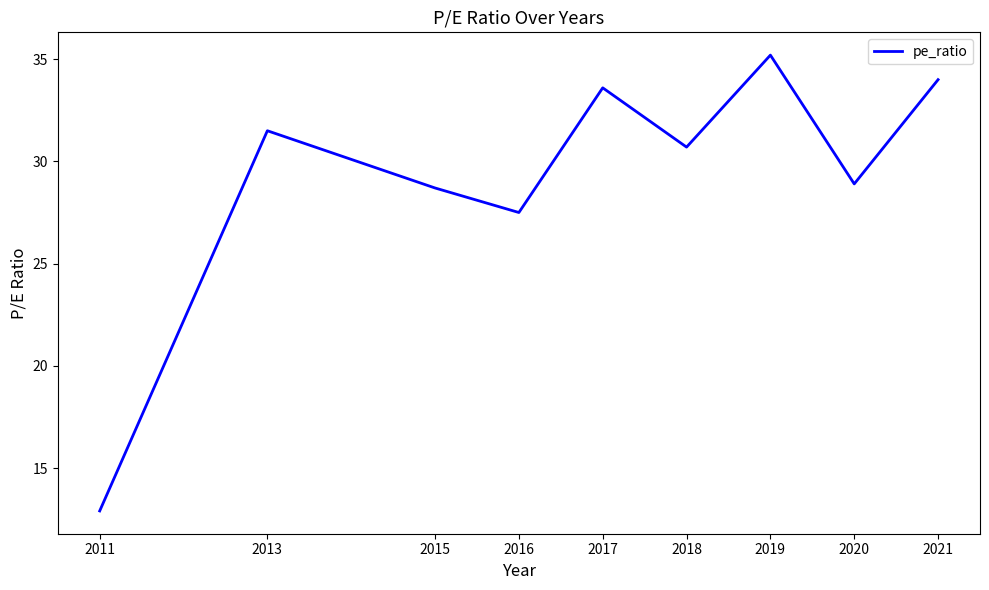

What is the smallest value displayed?

12.9